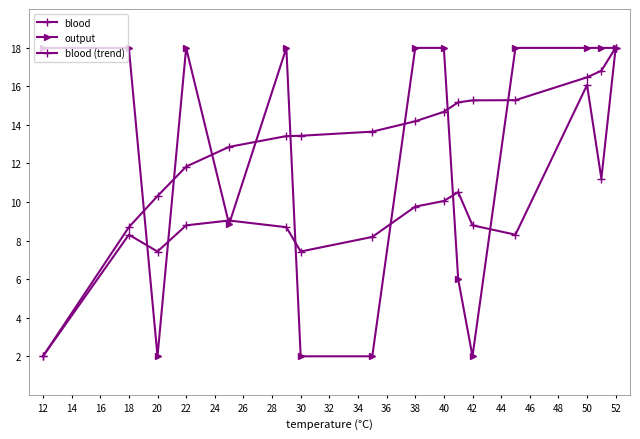

How many intersections are there between blood and output?

9